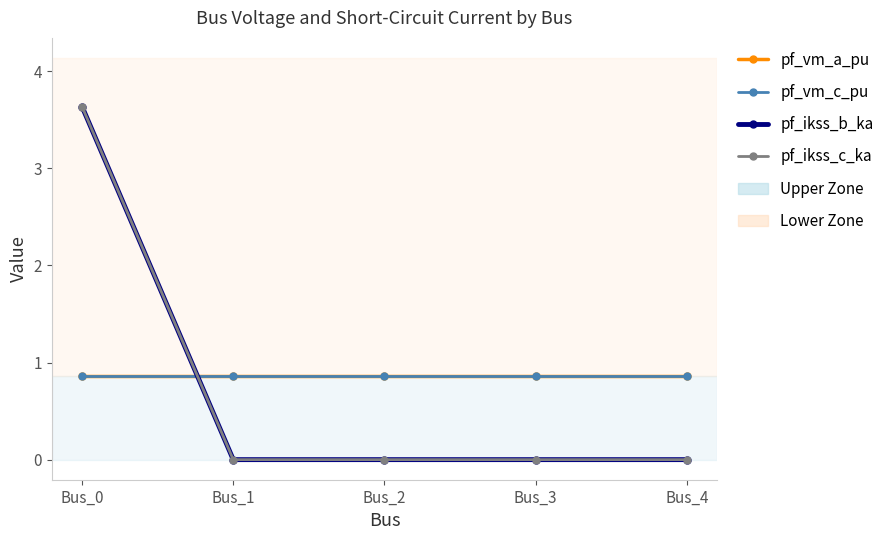

What is the maximum value for pf_vm_a_pu?

0.9